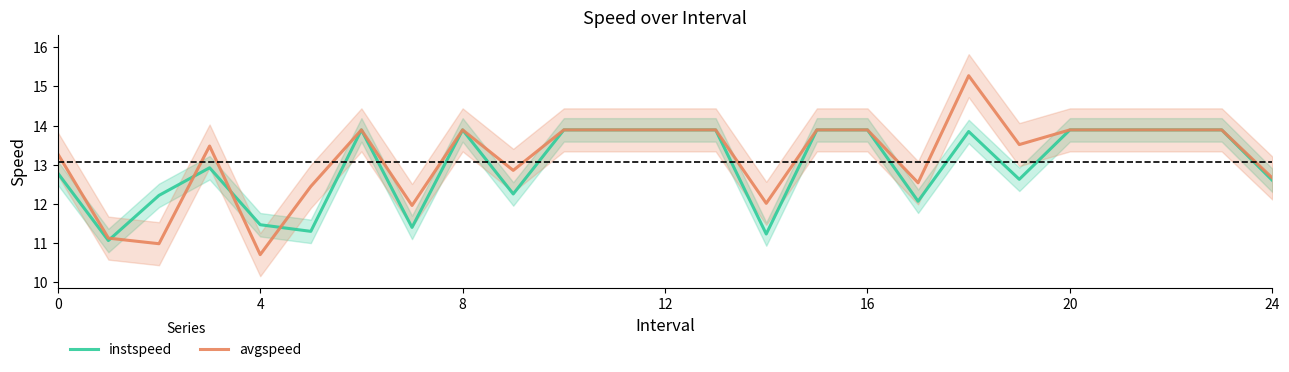

Which series has the largest total across all categories?

avgspeed